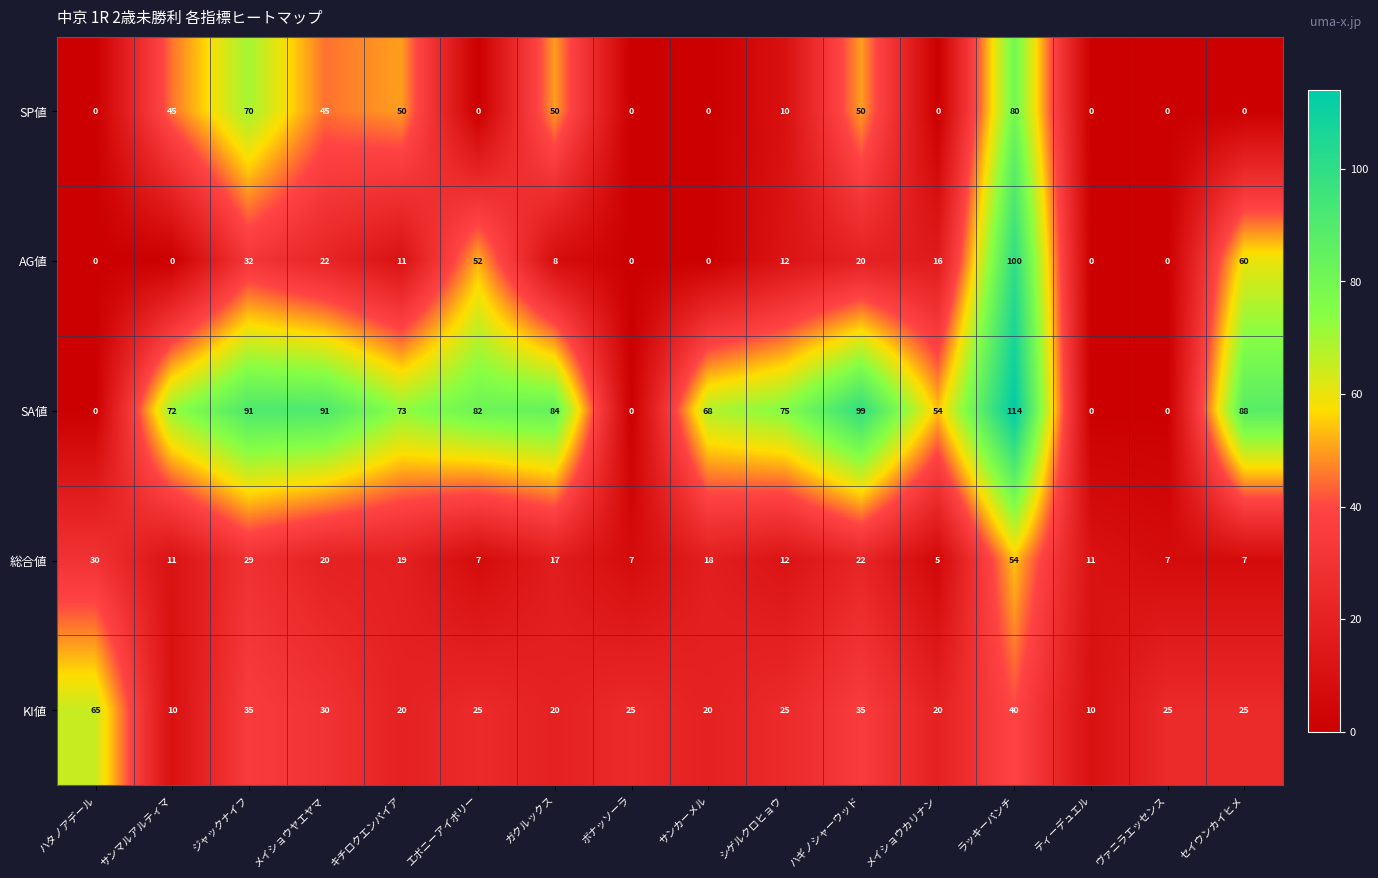

What is the spread (max minus min) of values at サンマルアルティマ?

72